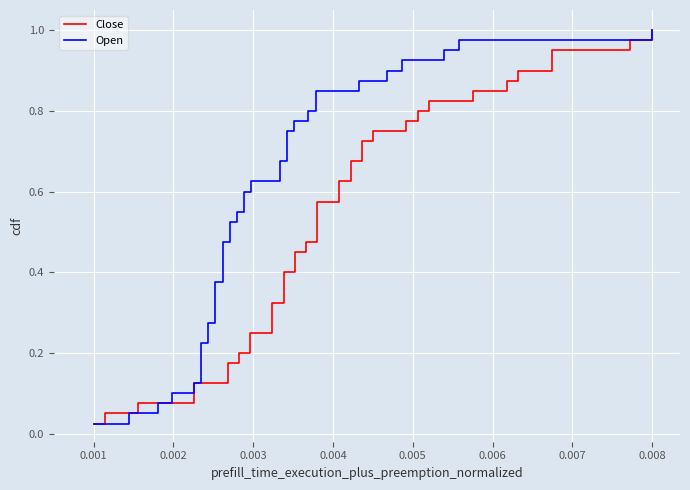

What position from the left is 22?

23